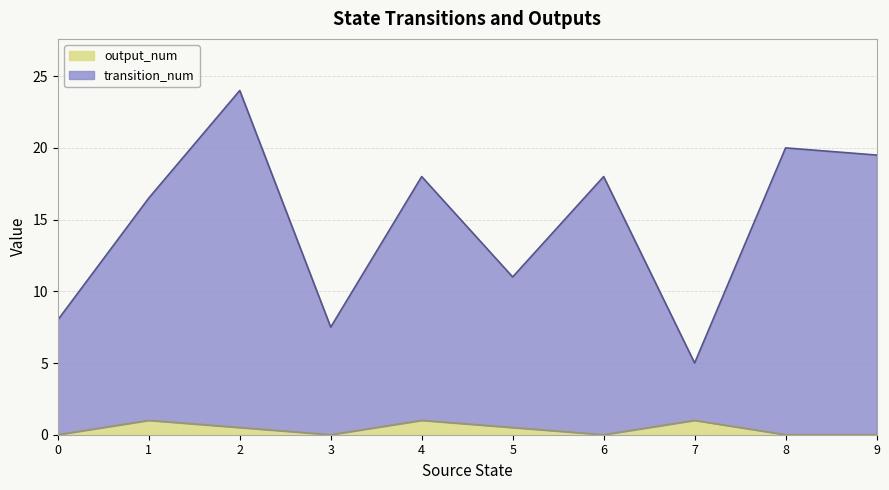

What is the total value across all series at 3?

7.5